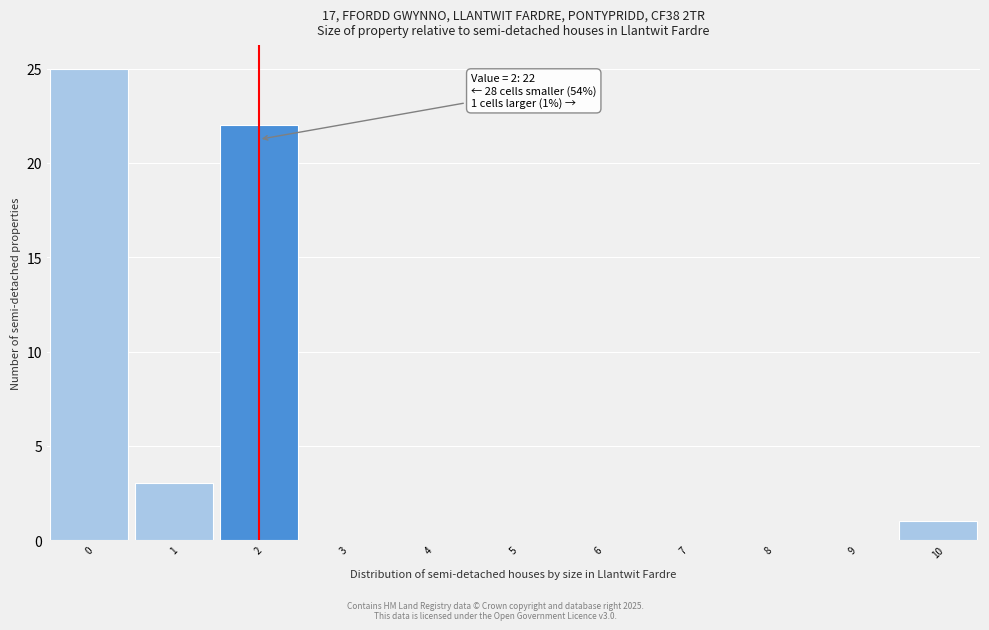

Over which range of the x-axis is the bar tallest?

-0.5 to 0.5